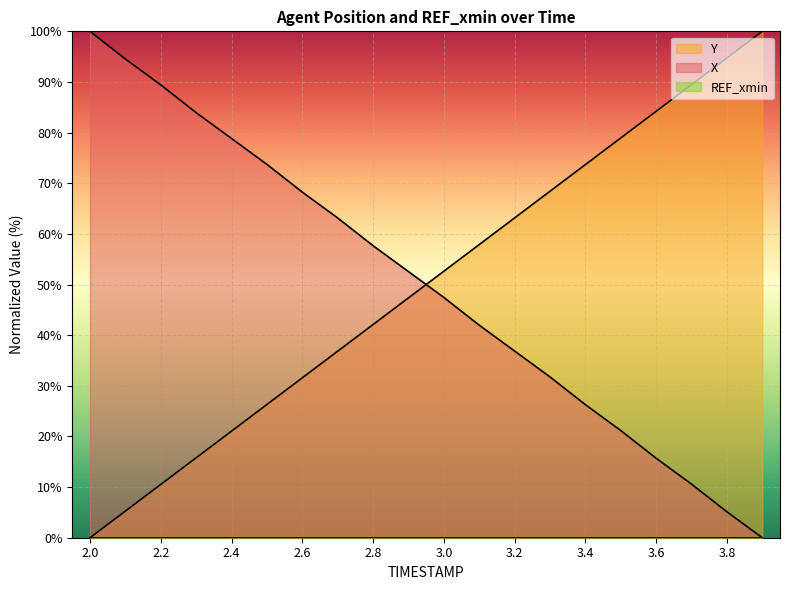

Where is X nearest to the value 50?

2.9